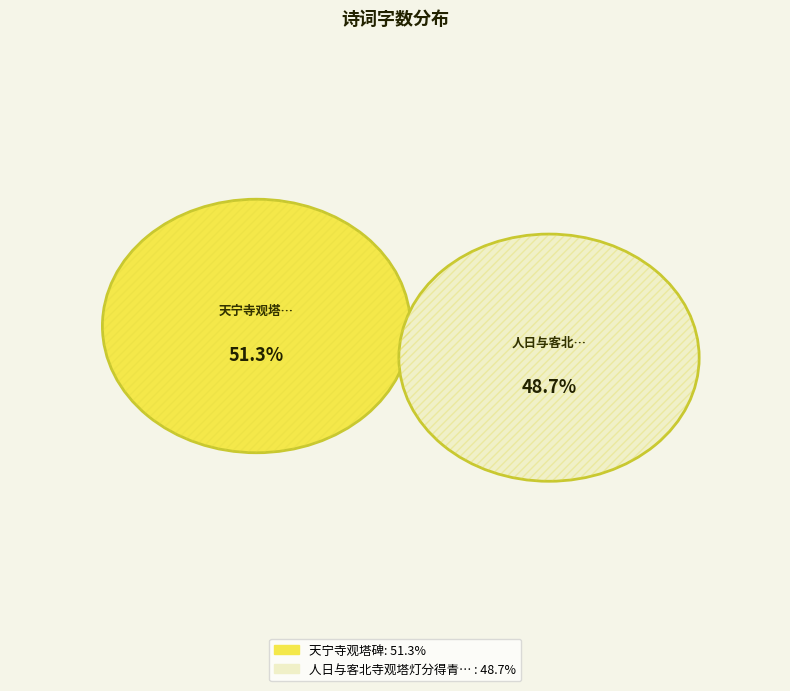

Which slice is the largest?

天宁寺观塔碑